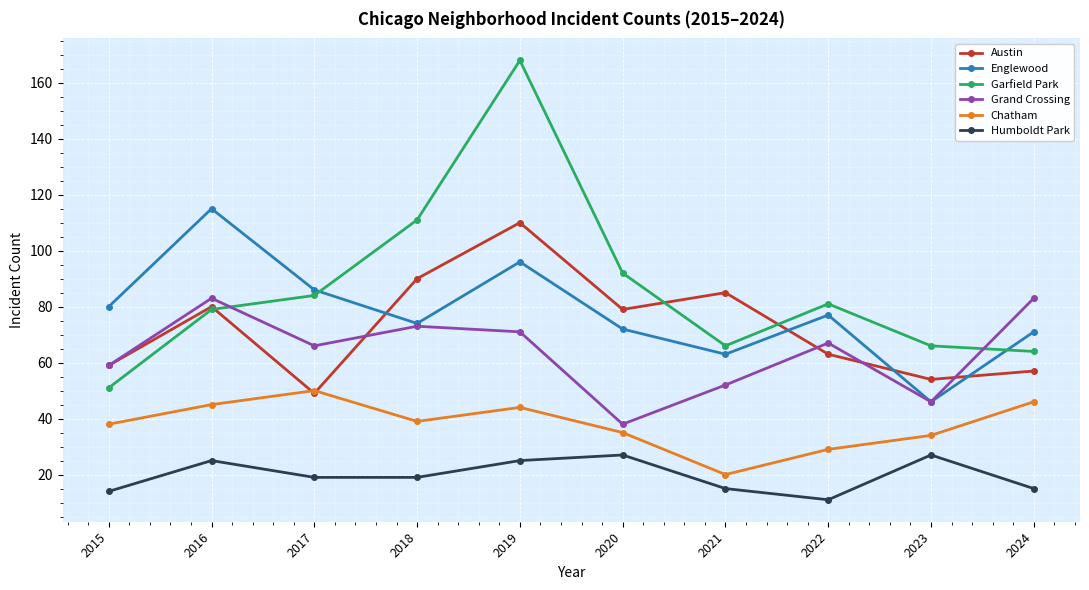

Is it true that Garfield Park equals 157 at 2020?

False